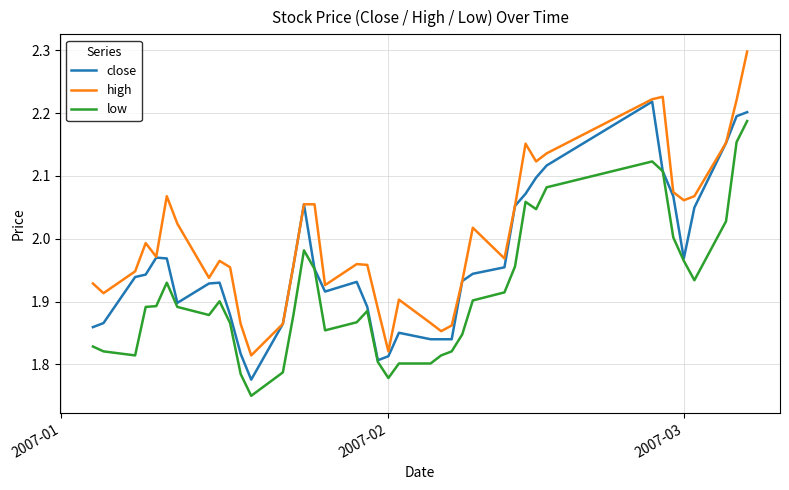

True or false: low and high cross at least once.

False